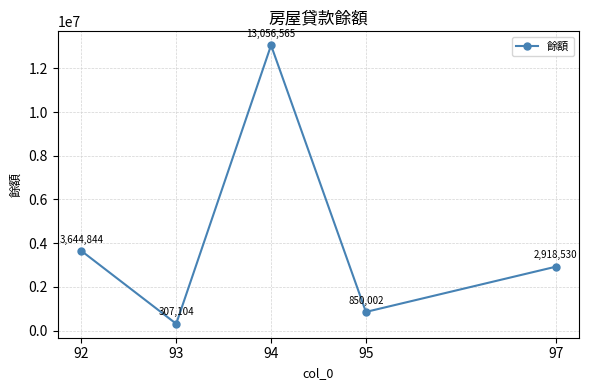

Which label corresponds to the smallest value in the chart?

93